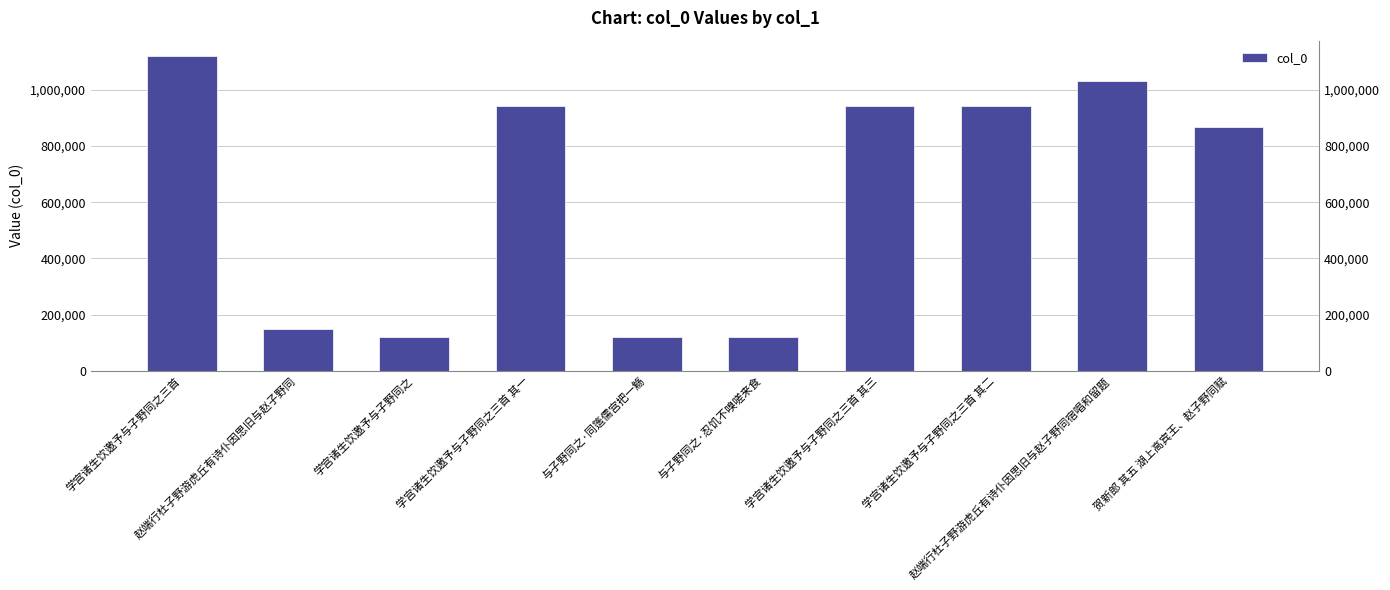

Rank the categories by value from lowest to highest.

学宫诸生饮邀予与子野同之, 与子野同之·忍饥不嗅嗟来食, 与子野同之·同簉儒宫把一觞, 赵端行杜子野游虎丘有诗仆因思旧与赵子野同, 贺新郎 其五 湖上高宾王、赵子野同赋, 学宫诸生饮邀予与子野同之三首 其三, 学宫诸生饮邀予与子野同之三首 其二, 学宫诸生饮邀予与子野同之三首 其一, 赵端行杜子野游虎丘有诗仆因思旧与赵子野同宿唱和留题, 学宫诸生饮邀予与子野同之三首